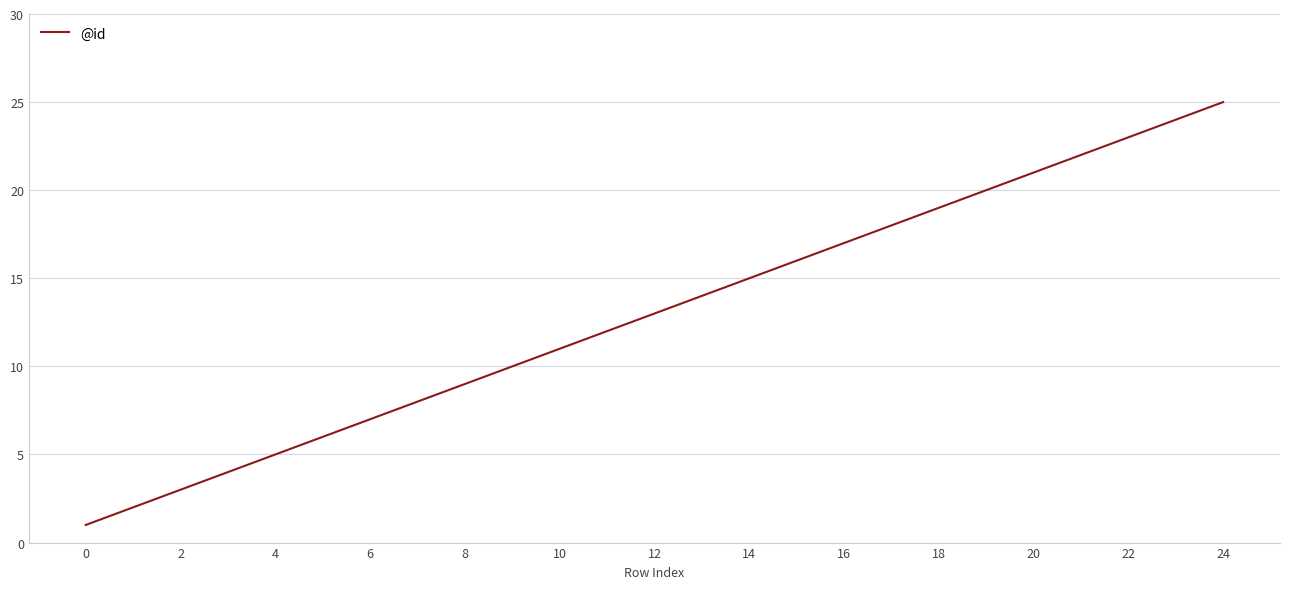

How many lines are shown in the chart?

1